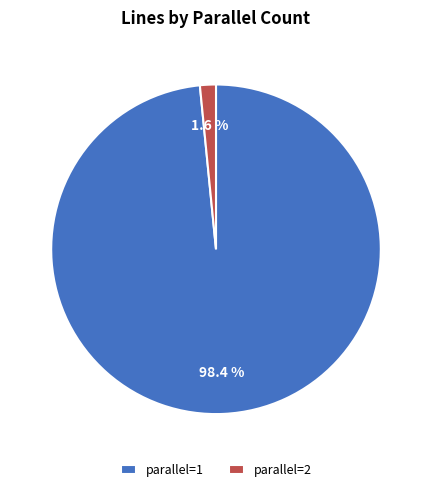

Combined, what portion of the pie is parallel=1 and parallel=2?

100.0%